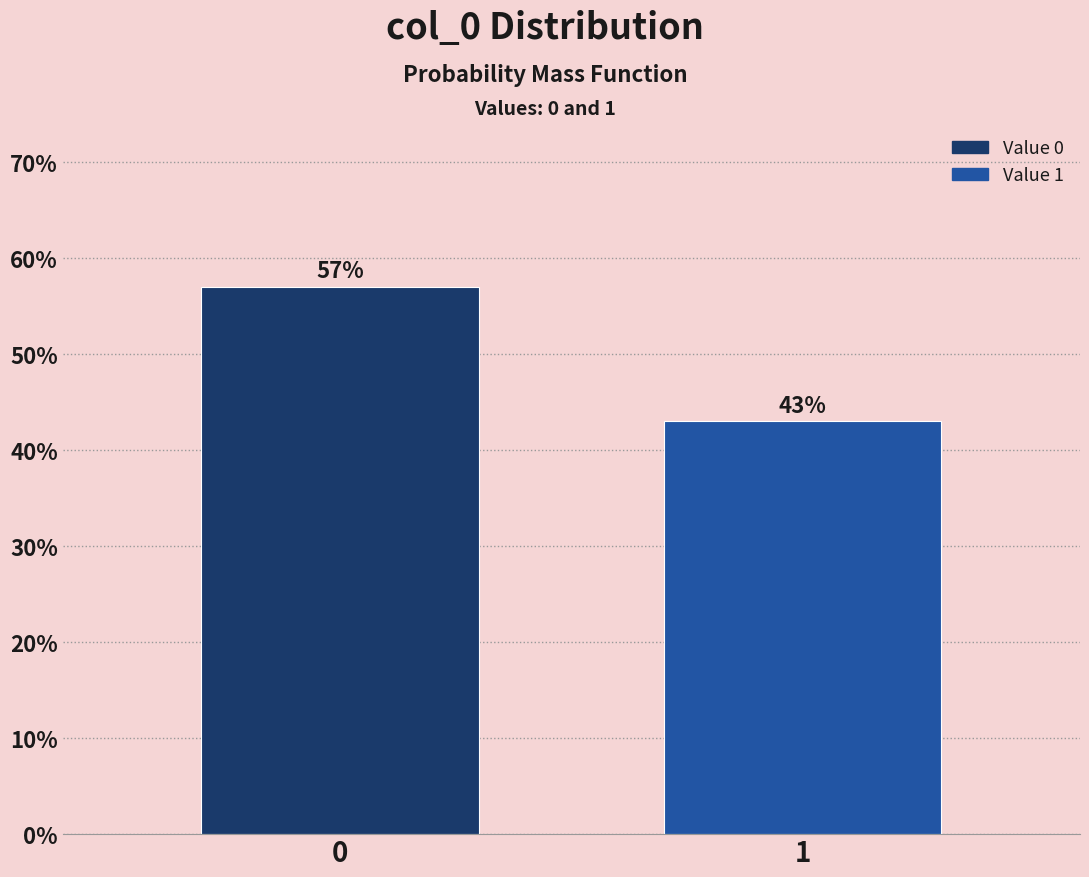

Reading right to left, extract all data points from this chart.

1=43.0	0=57.0